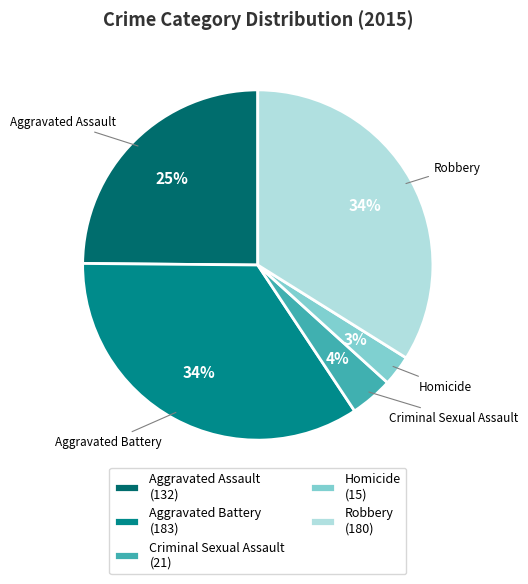

To the nearest percent, what percentage of the pie is Criminal Sexual Assault?

4%